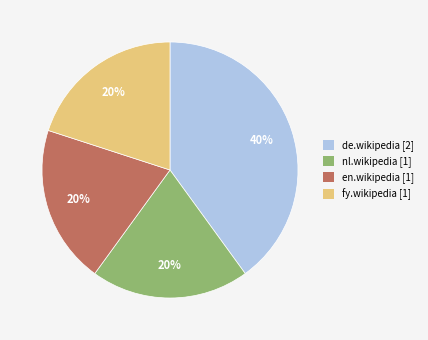

Does de.wikipedia account for over 50% of the chart?

No